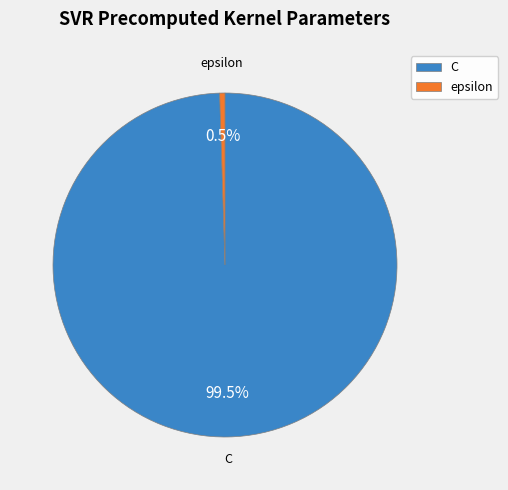

Between epsilon and C, which is larger?

C